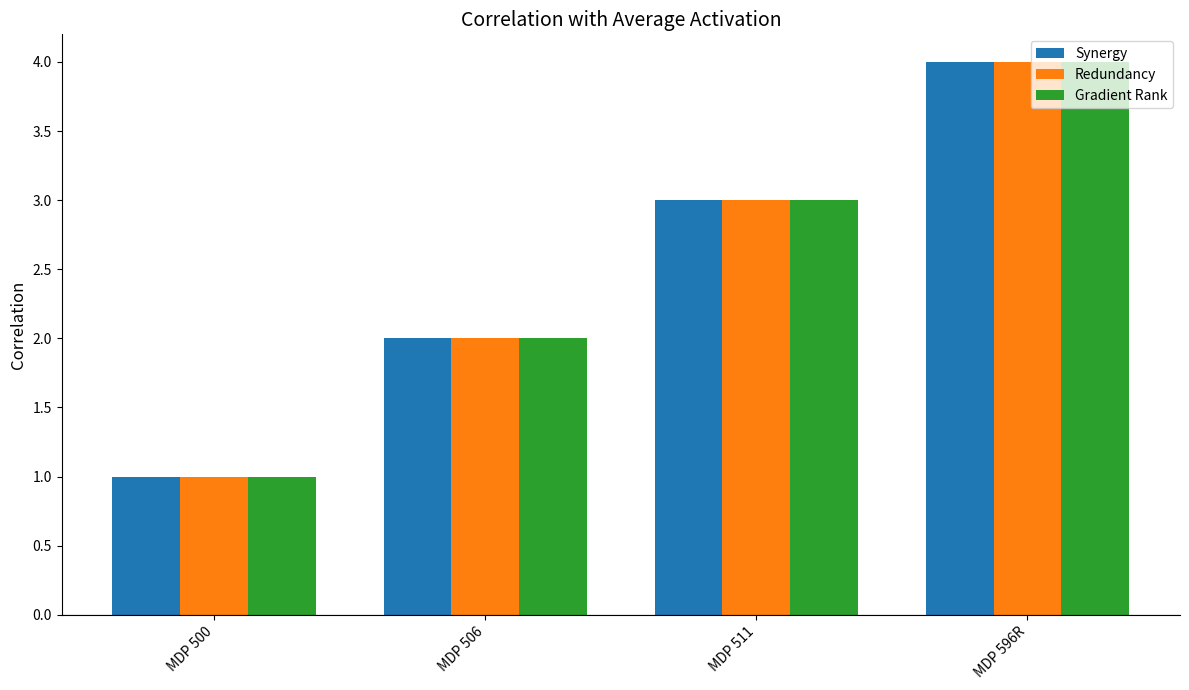

At which category is the sum across all series the highest?

MDP 596R